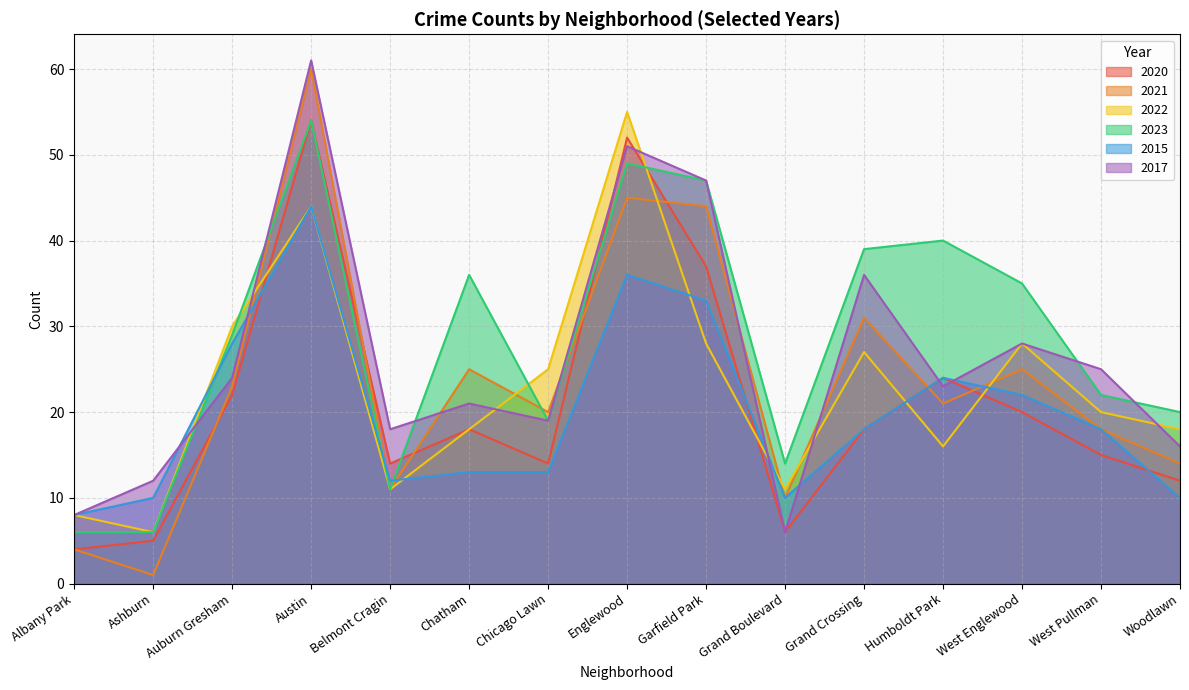

What is the label of the 13th point from the left?

West Englewood